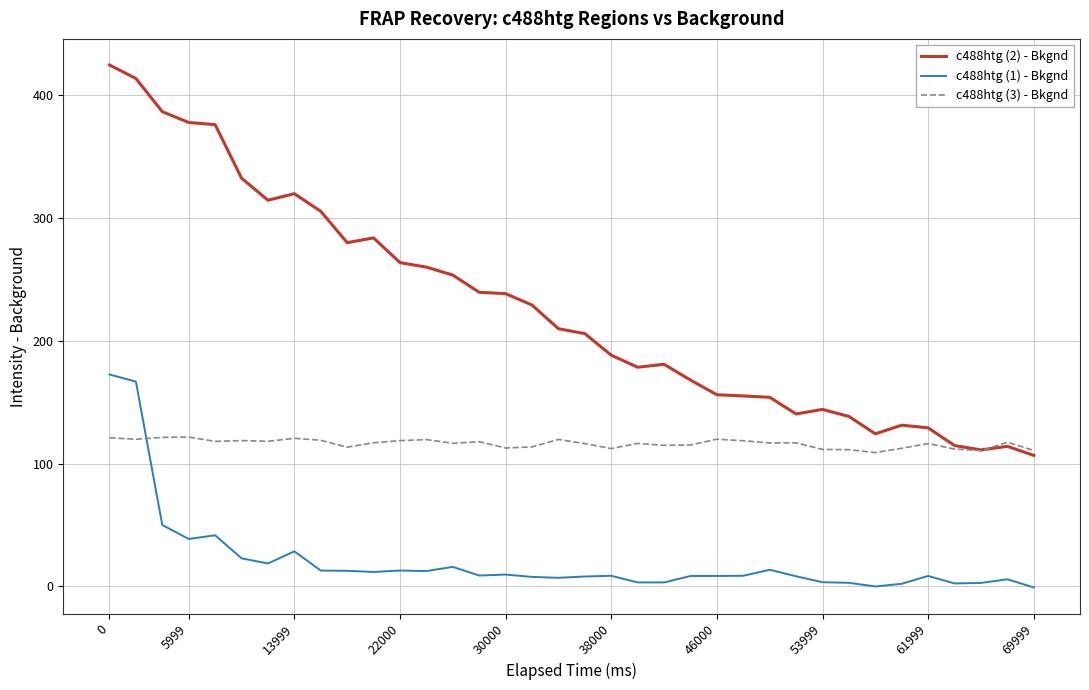

Rank the series by their maximum value, from lowest to highest.

c488htg (3) - Bkgnd, c488htg (1) - Bkgnd, c488htg (2) - Bkgnd